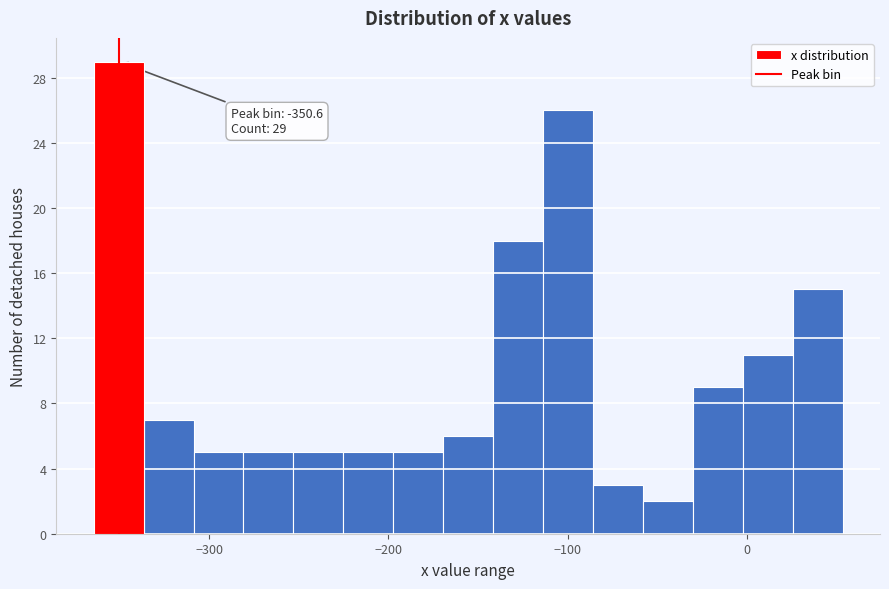

Around what value on the x-axis is the tallest bar? Give the approximate position of its centre, as read against the axis.

-350